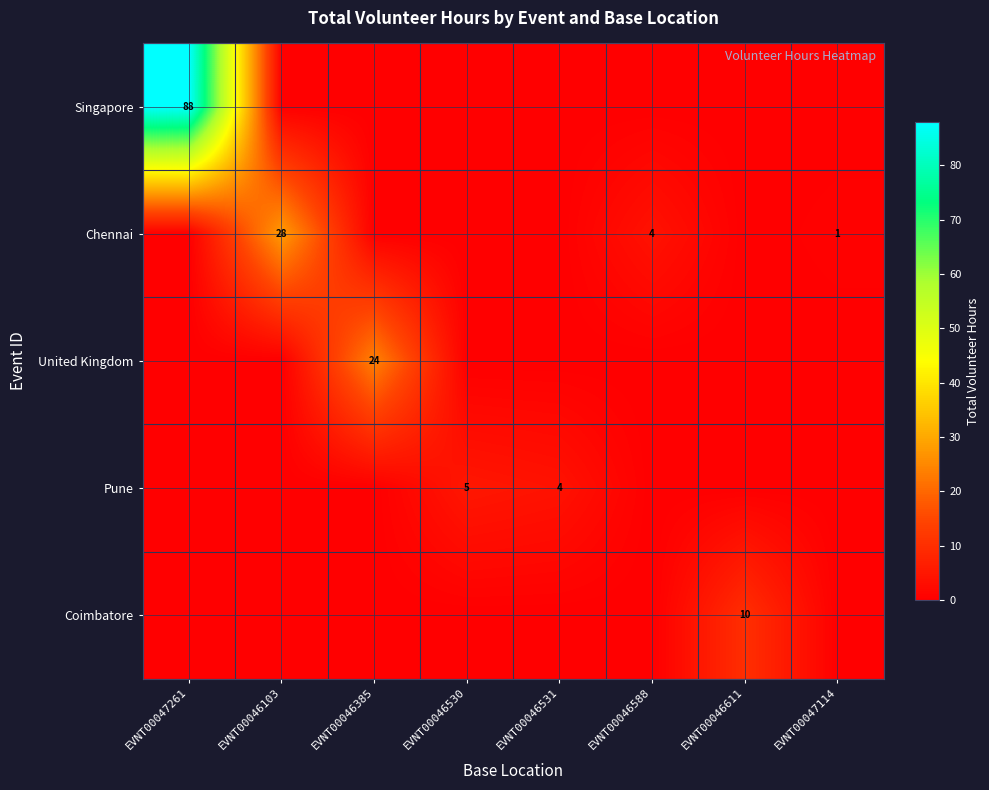

The value of United Kingdom at EVNT00046385 is 41. True or false?

False